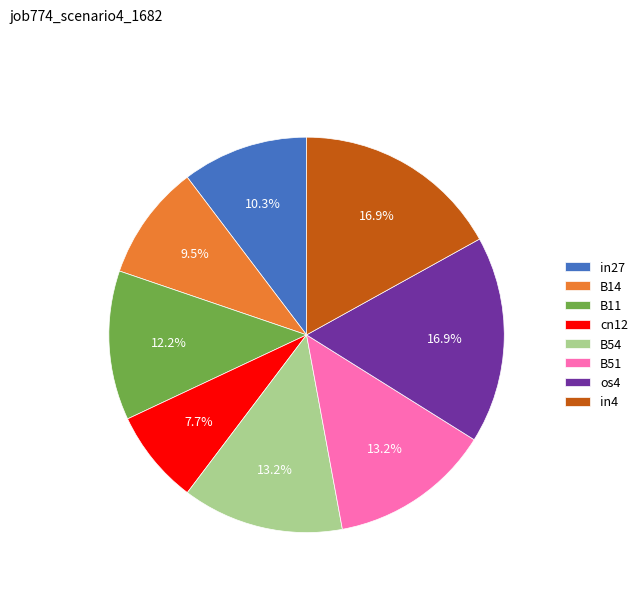

Is there a majority slice in this chart?

No